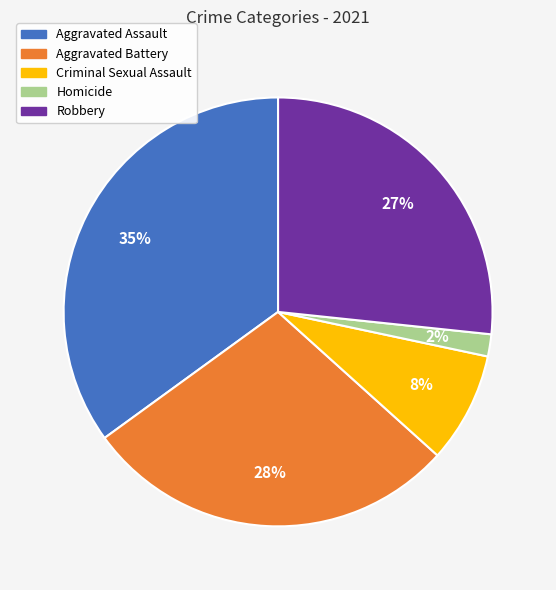

What is the smallest slice in the pie chart?

Homicide